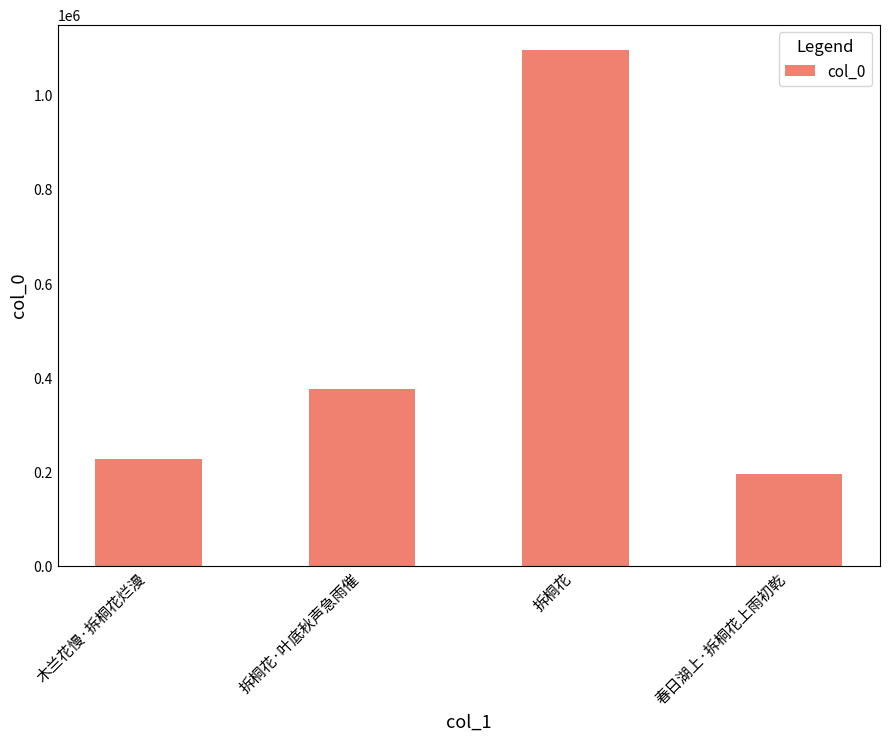

Which label corresponds to the smallest value in the chart?

春日湖上·拆桐花上雨初乾